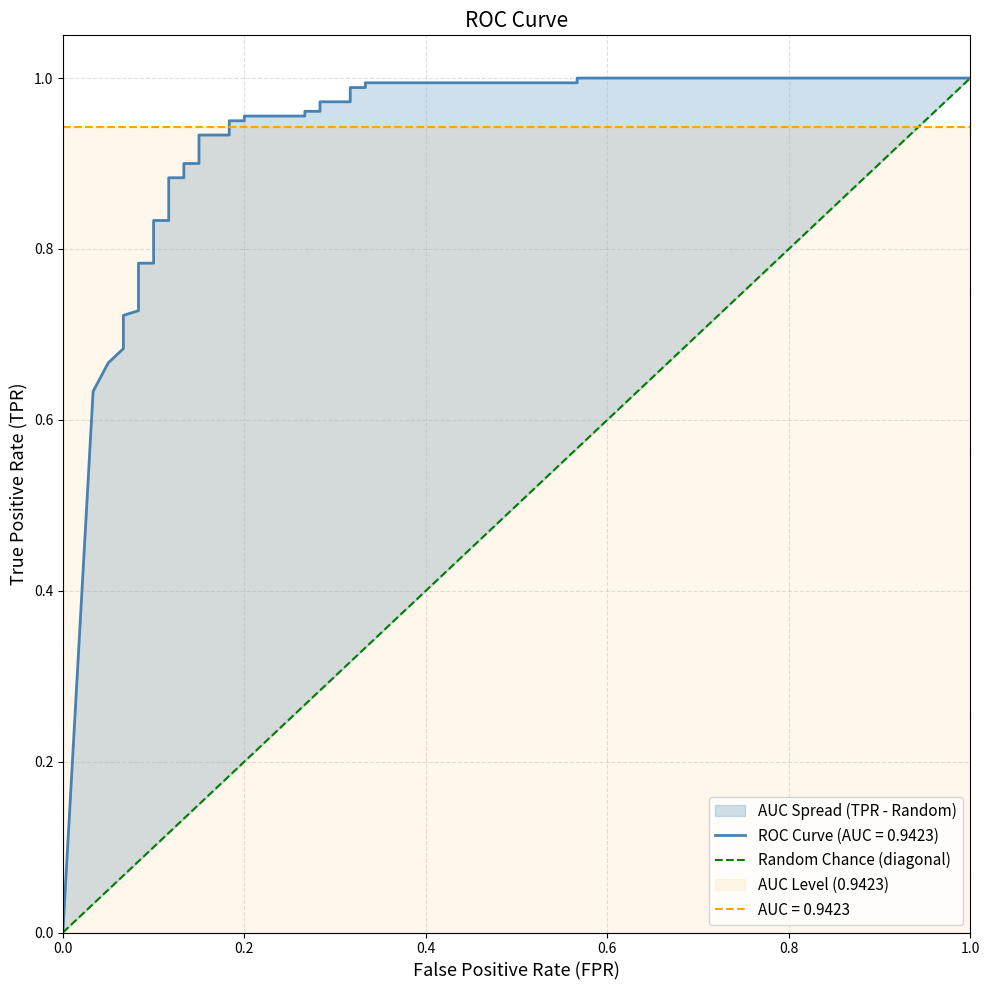

What is the difference between the maximum and minimum values?

1